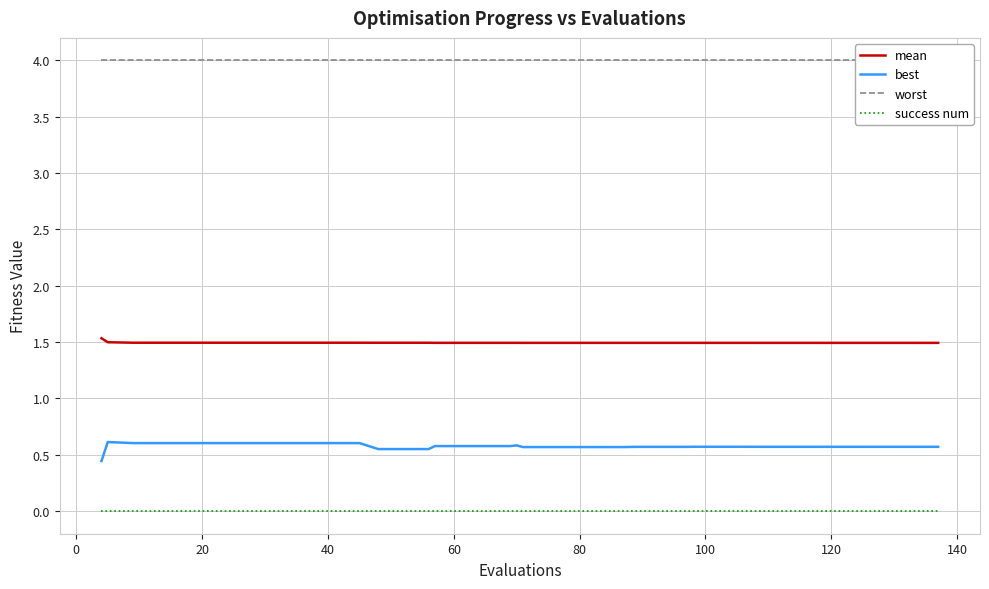

List the series in order of their peak value, highest first.

worst, mean, best, success num